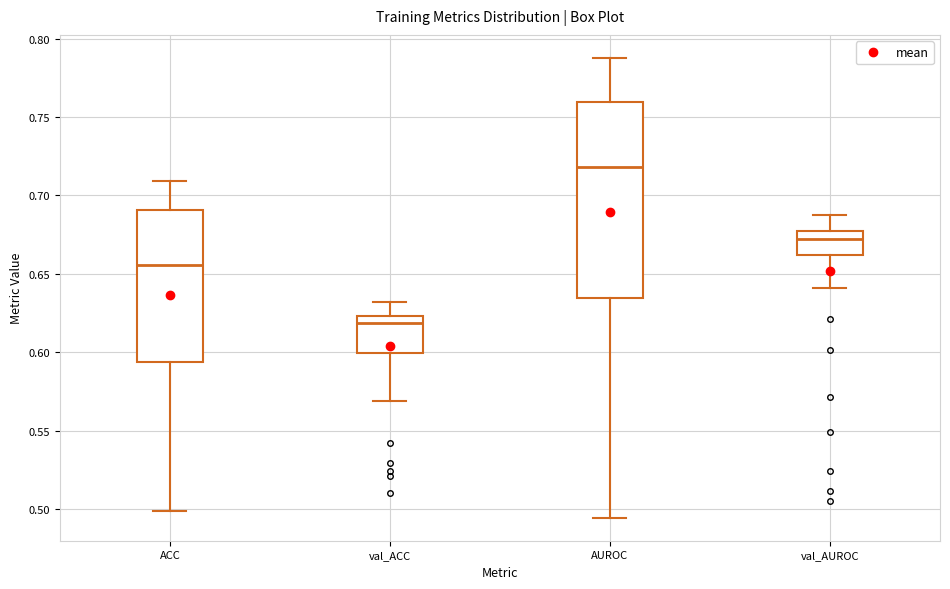

Which box has the highest median line?

AUROC